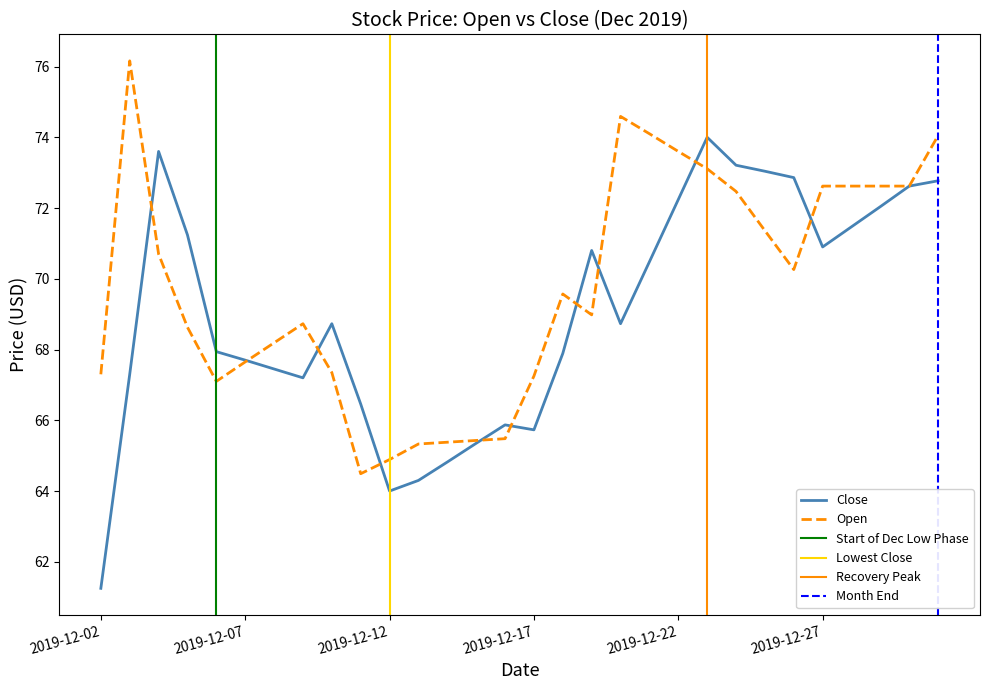

What is the total value across all series at 2019-12-23?

147.1